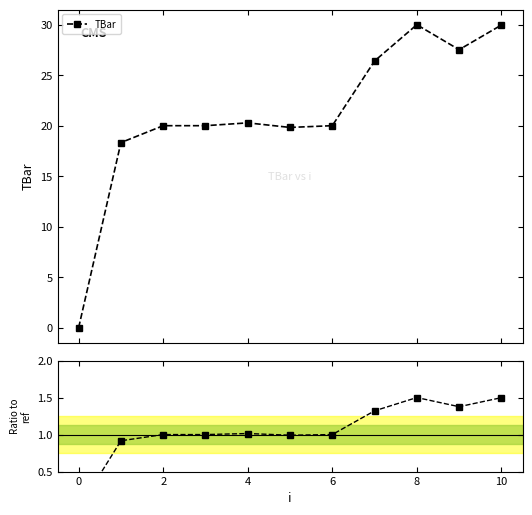

What is the value of the TBar point at the 2nd from the left?

18.3